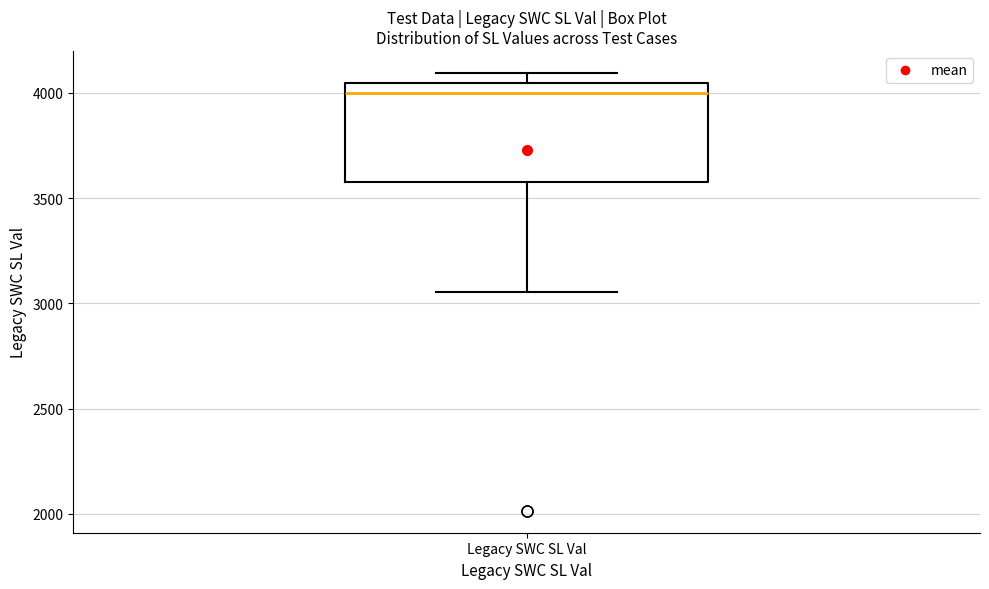

Where does the lower whisker of the box for Legacy SWC SL Val end on the y-axis? The values are not printed on the chart, so give them approximately, as read against the axis.

3050